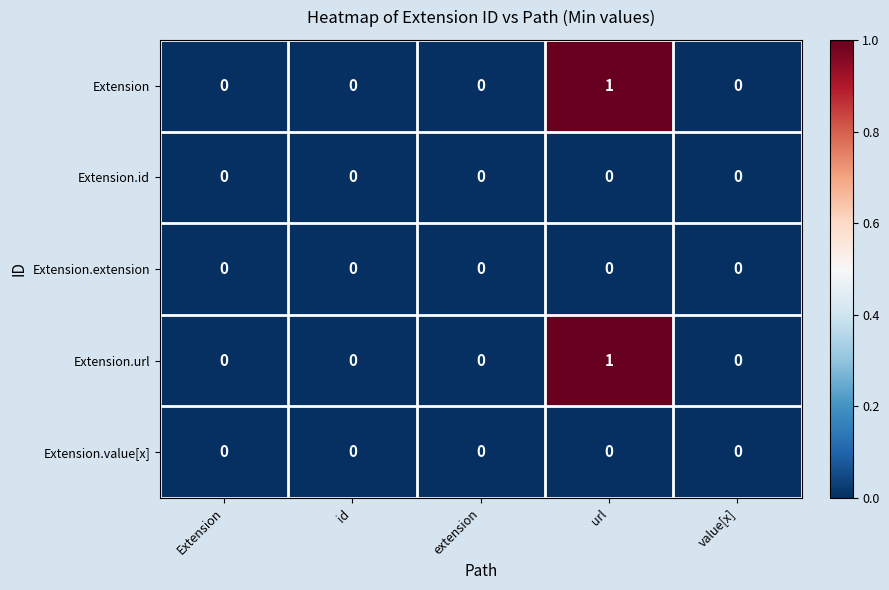

Is it true that Extension equals 1 at url?

True